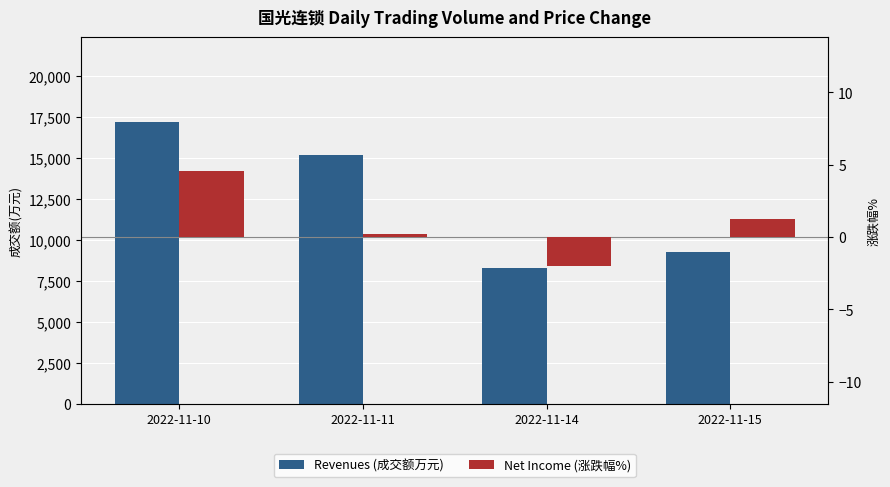

At how many categories does at least one series exceed 1669?

4